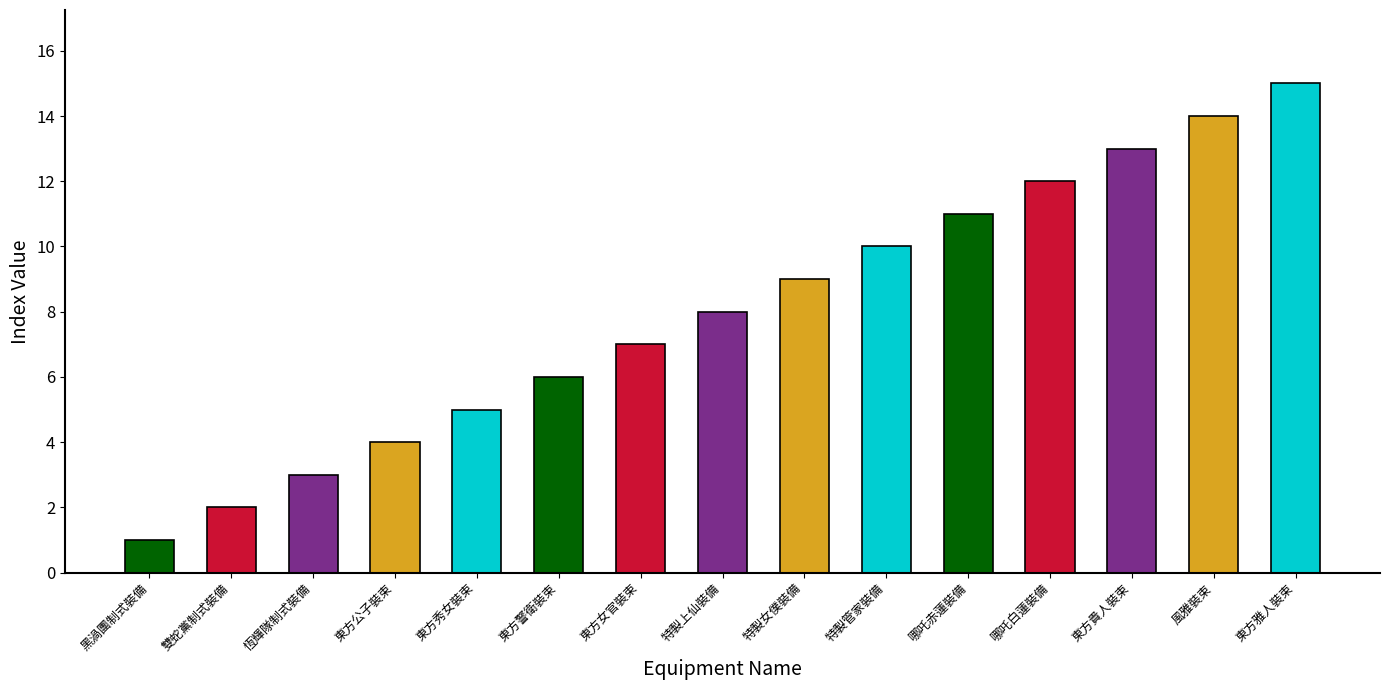

List the labels in order of value, largest first.

東方雅人裝束, 風雅裝束, 東方貴人裝束, 哪吒白蓮裝備, 哪吒赤蓮裝備, 特製管家裝備, 特製女僕裝備, 特製上仙裝備, 東方女官裝束, 東方警衛裝束, 東方秀女裝束, 東方公子裝束, 恆輝隊制式裝備, 雙蛇黨制式裝備, 黑渦團制式裝備